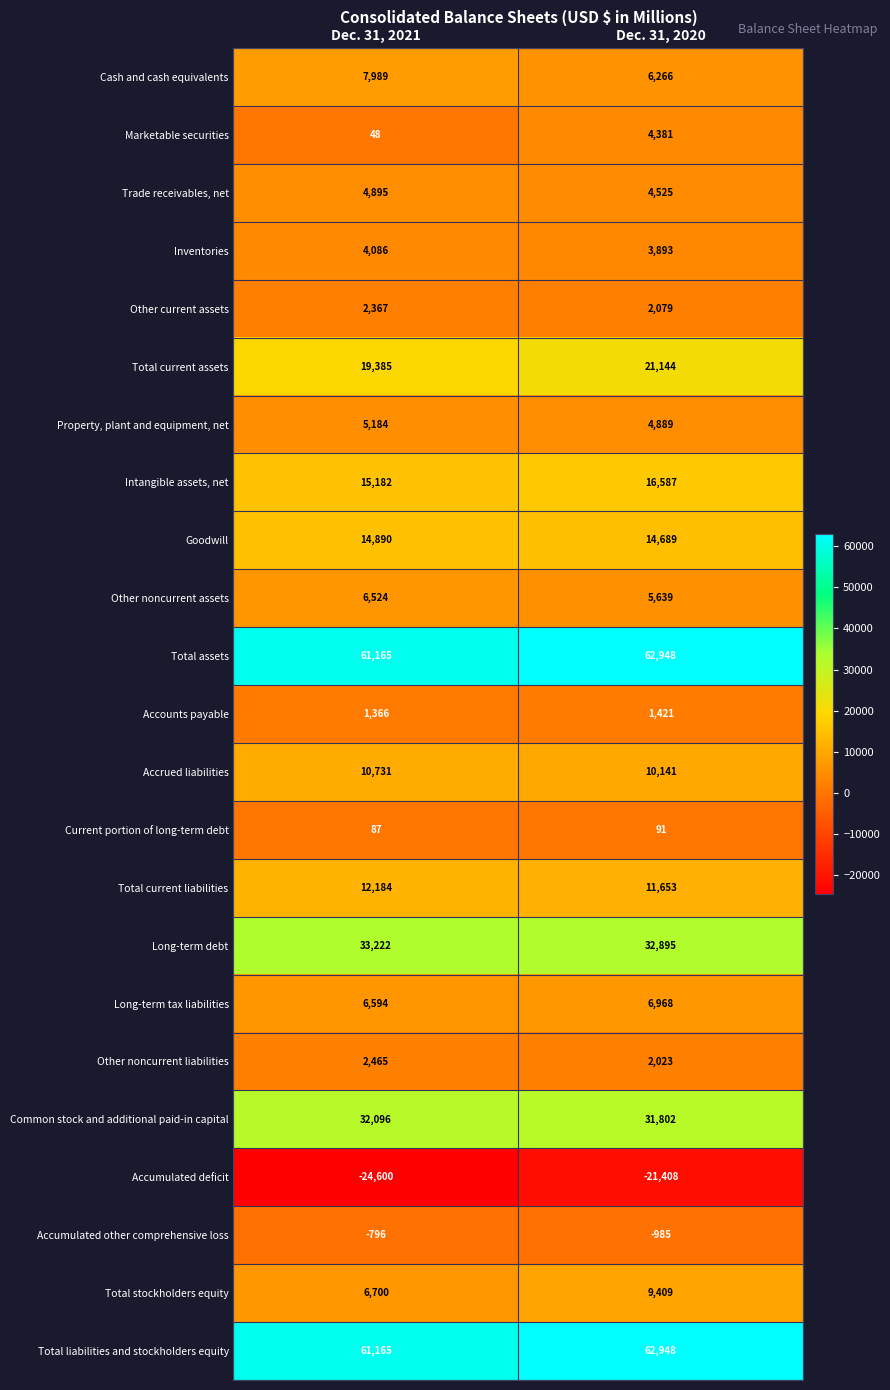

Rank the categories by Intangible assets, net value from lowest to highest.

Dec. 31, 2021, Dec. 31, 2020